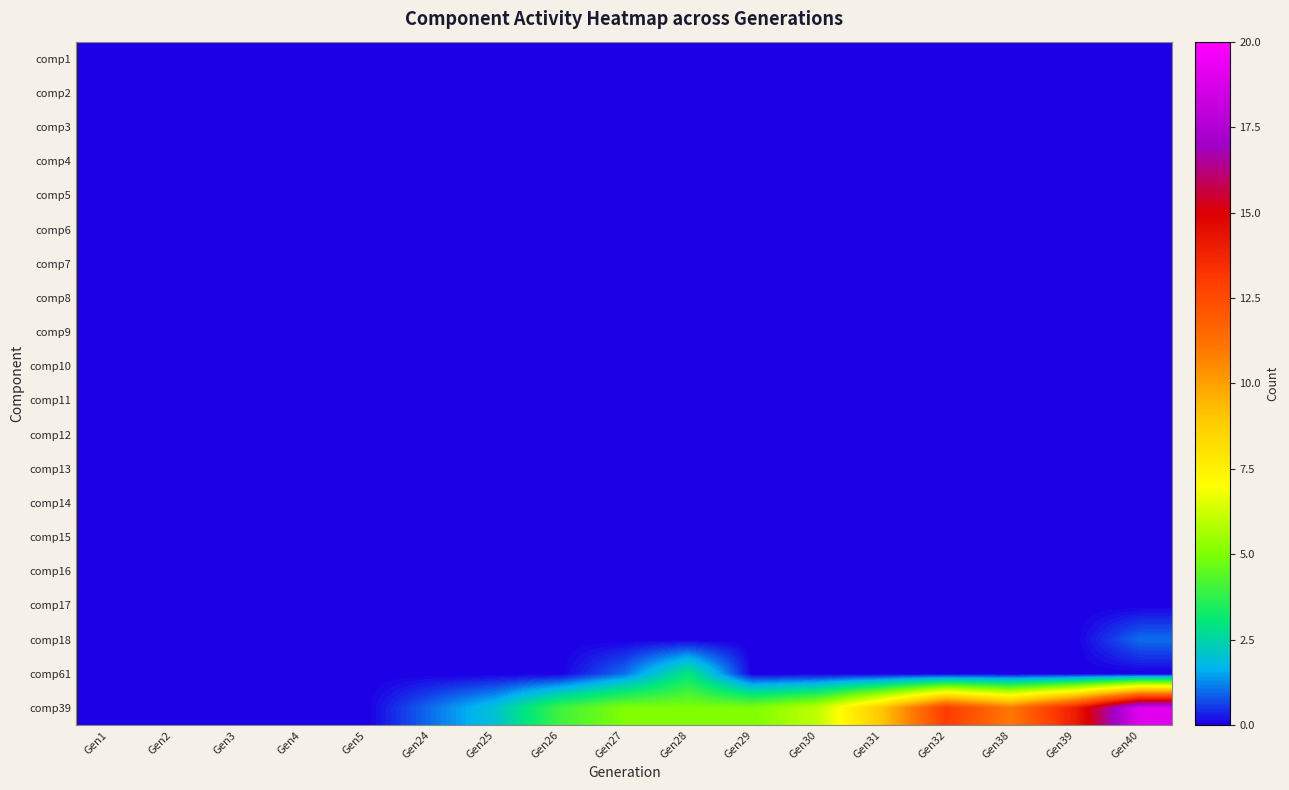

Reading left to right, what are all the values shown in this chart?

comp1: Gen1=0	Gen2=0	Gen3=0	Gen4=0	Gen5=0	Gen24=0	Gen25=0	Gen26=0	Gen27=0	Gen28=0	Gen29=0	Gen30=0	Gen31=0	Gen32=0	Gen38=0	Gen39=0	Gen40=0
comp2: Gen1=0	Gen2=0	Gen3=0	Gen4=0	Gen5=0	Gen24=0	Gen25=0	Gen26=0	Gen27=0	Gen28=0	Gen29=0	Gen30=0	Gen31=0	Gen32=0	Gen38=0	Gen39=0	Gen40=0
comp3: Gen1=0	Gen2=0	Gen3=0	Gen4=0	Gen5=0	Gen24=0	Gen25=0	Gen26=0	Gen27=0	Gen28=0	Gen29=0	Gen30=0	Gen31=0	Gen32=0	Gen38=0	Gen39=0	Gen40=0
comp4: Gen1=0	Gen2=0	Gen3=0	Gen4=0	Gen5=0	Gen24=0	Gen25=0	Gen26=0	Gen27=0	Gen28=0	Gen29=0	Gen30=0	Gen31=0	Gen32=0	Gen38=0	Gen39=0	Gen40=0
comp5: Gen1=0	Gen2=0	Gen3=0	Gen4=0	Gen5=0	Gen24=0	Gen25=0	Gen26=0	Gen27=0	Gen28=0	Gen29=0	Gen30=0	Gen31=0	Gen32=0	Gen38=0	Gen39=0	Gen40=0
comp6: Gen1=0	Gen2=0	Gen3=0	Gen4=0	Gen5=0	Gen24=0	Gen25=0	Gen26=0	Gen27=0	Gen28=0	Gen29=0	Gen30=0	Gen31=0	Gen32=0	Gen38=0	Gen39=0	Gen40=0
comp7: Gen1=0	Gen2=0	Gen3=0	Gen4=0	Gen5=0	Gen24=0	Gen25=0	Gen26=0	Gen27=0	Gen28=0	Gen29=0	Gen30=0	Gen31=0	Gen32=0	Gen38=0	Gen39=0	Gen40=0
comp8: Gen1=0	Gen2=0	Gen3=0	Gen4=0	Gen5=0	Gen24=0	Gen25=0	Gen26=0	Gen27=0	Gen28=0	Gen29=0	Gen30=0	Gen31=0	Gen32=0	Gen38=0	Gen39=0	Gen40=0
comp9: Gen1=0	Gen2=0	Gen3=0	Gen4=0	Gen5=0	Gen24=0	Gen25=0	Gen26=0	Gen27=0	Gen28=0	Gen29=0	Gen30=0	Gen31=0	Gen32=0	Gen38=0	Gen39=0	Gen40=0
comp10: Gen1=0	Gen2=0	Gen3=0	Gen4=0	Gen5=0	Gen24=0	Gen25=0	Gen26=0	Gen27=0	Gen28=0	Gen29=0	Gen30=0	Gen31=0	Gen32=0	Gen38=0	Gen39=0	Gen40=0
comp11: Gen1=0	Gen2=0	Gen3=0	Gen4=0	Gen5=0	Gen24=0	Gen25=0	Gen26=0	Gen27=0	Gen28=0	Gen29=0	Gen30=0	Gen31=0	Gen32=0	Gen38=0	Gen39=0	Gen40=0
comp12: Gen1=0	Gen2=0	Gen3=0	Gen4=0	Gen5=0	Gen24=0	Gen25=0	Gen26=0	Gen27=0	Gen28=0	Gen29=0	Gen30=0	Gen31=0	Gen32=0	Gen38=0	Gen39=0	Gen40=0
comp13: Gen1=0	Gen2=0	Gen3=0	Gen4=0	Gen5=0	Gen24=0	Gen25=0	Gen26=0	Gen27=0	Gen28=0	Gen29=0	Gen30=0	Gen31=0	Gen32=0	Gen38=0	Gen39=0	Gen40=0
comp14: Gen1=0	Gen2=0	Gen3=0	Gen4=0	Gen5=0	Gen24=0	Gen25=0	Gen26=0	Gen27=0	Gen28=0	Gen29=0	Gen30=0	Gen31=0	Gen32=0	Gen38=0	Gen39=0	Gen40=0
comp15: Gen1=0	Gen2=0	Gen3=0	Gen4=0	Gen5=0	Gen24=0	Gen25=0	Gen26=0	Gen27=0	Gen28=0	Gen29=0	Gen30=0	Gen31=0	Gen32=0	Gen38=0	Gen39=0	Gen40=0
comp16: Gen1=0	Gen2=0	Gen3=0	Gen4=0	Gen5=0	Gen24=0	Gen25=0	Gen26=0	Gen27=0	Gen28=0	Gen29=0	Gen30=0	Gen31=0	Gen32=0	Gen38=0	Gen39=0	Gen40=0
comp17: Gen1=0	Gen2=0	Gen3=0	Gen4=0	Gen5=0	Gen24=0	Gen25=0	Gen26=0	Gen27=0	Gen28=0	Gen29=0	Gen30=0	Gen31=0	Gen32=0	Gen38=0	Gen39=0	Gen40=0
comp18: Gen1=0	Gen2=0	Gen3=0	Gen4=0	Gen5=0	Gen24=0	Gen25=0	Gen26=0	Gen27=0	Gen28=0	Gen29=0	Gen30=0	Gen31=0	Gen32=0	Gen38=0	Gen39=0	Gen40=1
comp61: Gen1=0	Gen2=0	Gen3=0	Gen4=0	Gen5=0	Gen24=0	Gen25=0	Gen26=0	Gen27=1	Gen28=3	Gen29=0	Gen30=0	Gen31=0	Gen32=0	Gen38=0	Gen39=0	Gen40=0
comp39: Gen1=0	Gen2=0	Gen3=0	Gen4=0	Gen5=0	Gen24=1	Gen25=2	Gen26=4	Gen27=5	Gen28=5	Gen29=5	Gen30=6	Gen31=9	Gen32=13	Gen38=11	Gen39=14	Gen40=19